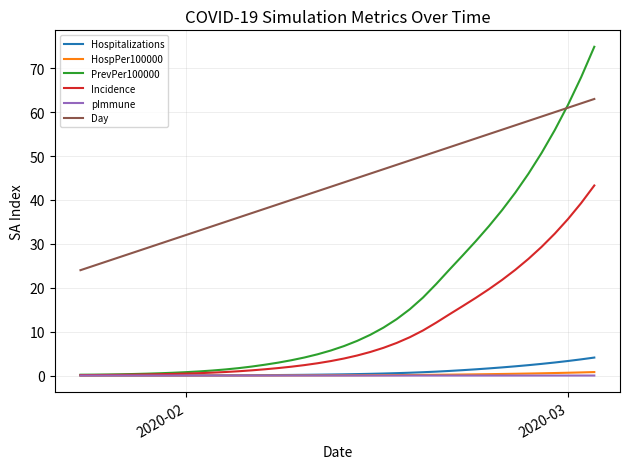

Which series has the largest range (max minus min)?

PrevPer100000